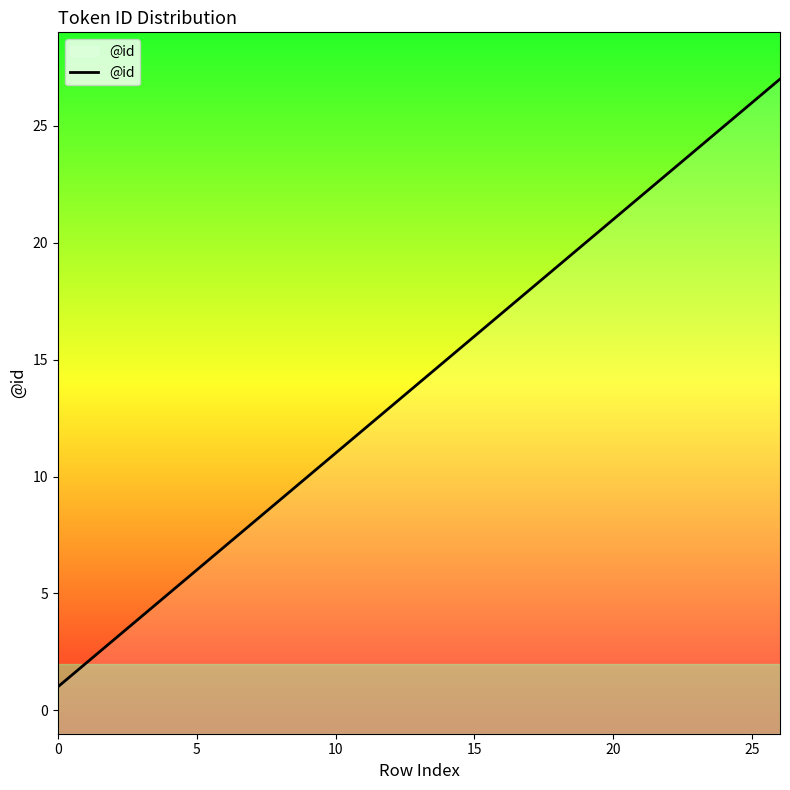

What is the change in value from 13 to 23?

+10